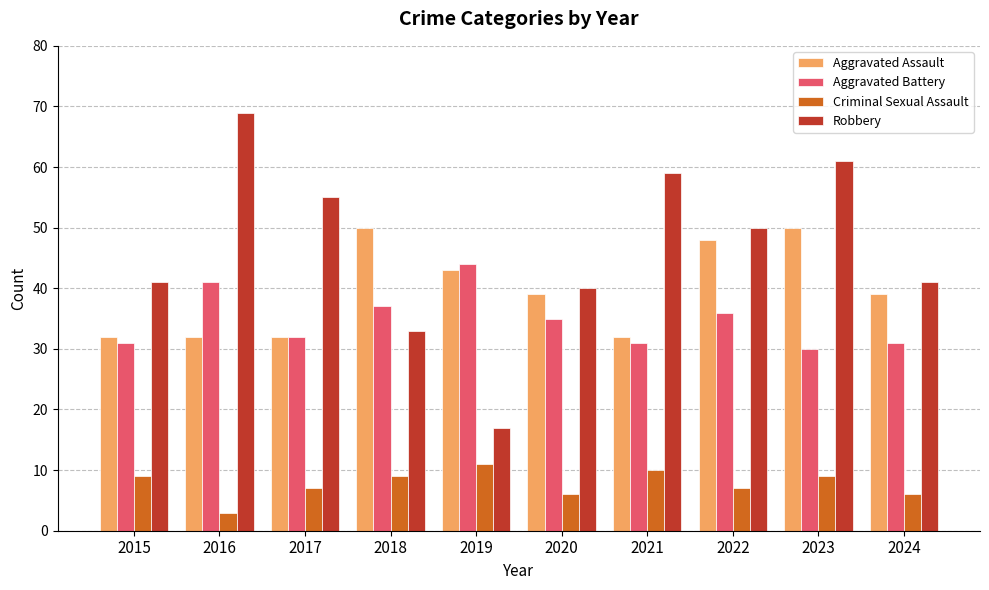

Are the bars horizontal?

No